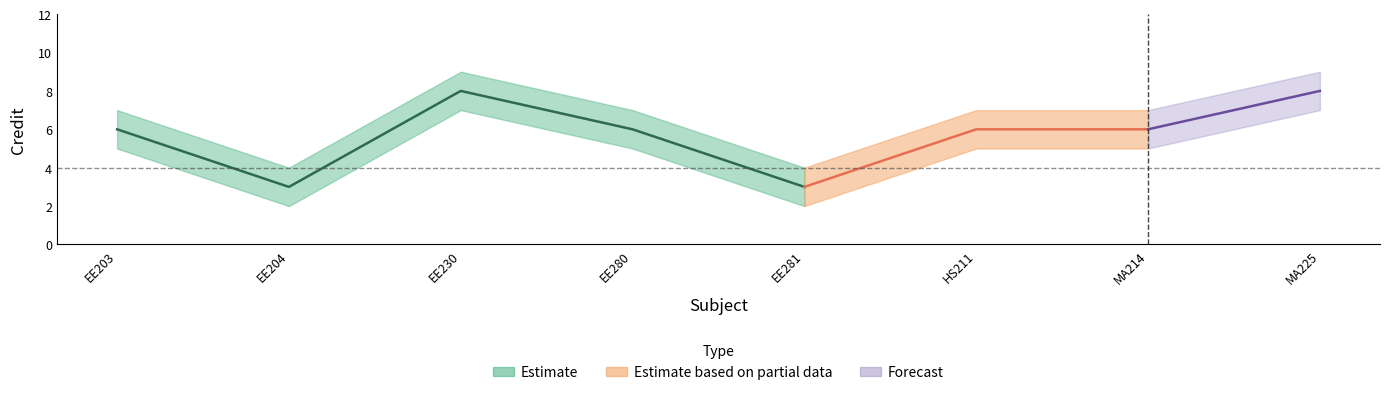

Reading left to right, what are all the values shown in this chart?

Credit: 6	3	8	6	3	6	6	8
Credit_upper: 7	4	9	7	4	7	7	9
Credit_lower: 5	2	7	5	2	5	5	7